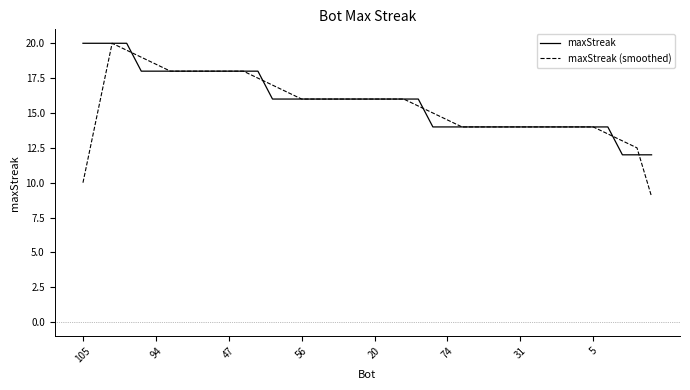

What is the minimum value shown in the chart?

9.0